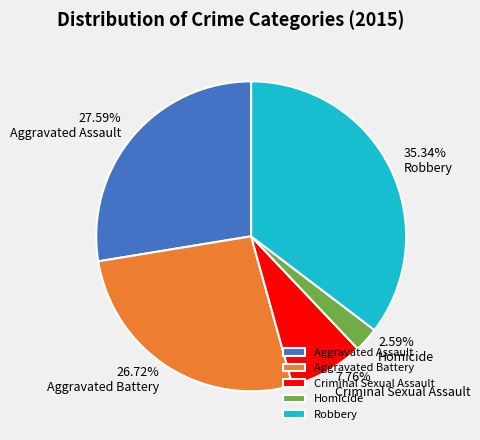

To the nearest percent, what is the difference between the Criminal Sexual Assault and Aggravated Assault slice percentages?

20%